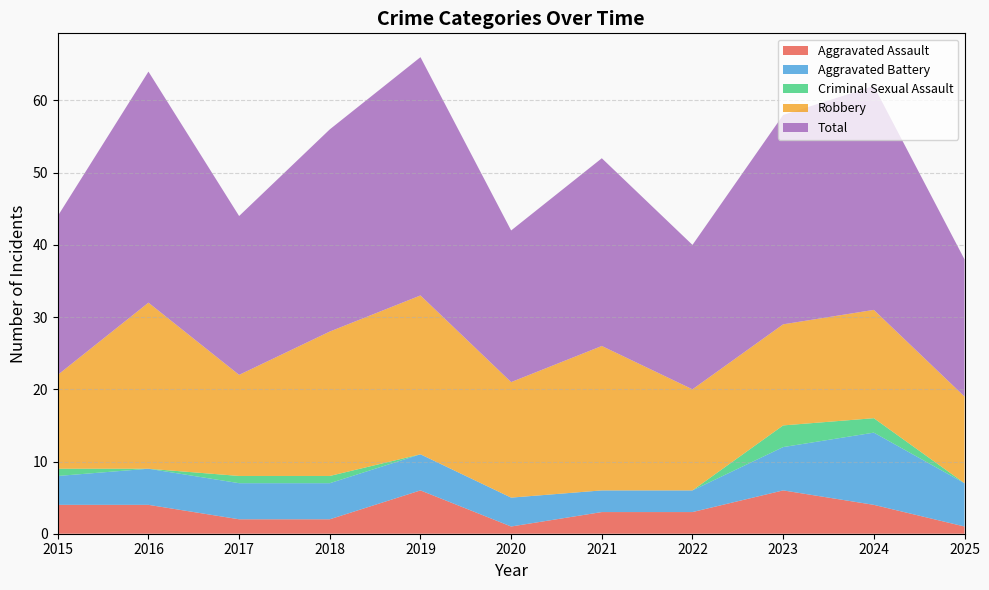

Reading right to left, what are all the values shown in this chart?

Aggravated Assault: 1	4	6	3	3	1	6	2	2	4	4
Aggravated Battery: 6	10	6	3	3	4	5	5	5	5	4
Criminal Sexual Assault: 0	2	3	0	0	0	0	1	1	0	1
Robbery: 12	15	14	14	20	16	22	20	14	23	13
Total: 19	31	29	20	26	21	33	28	22	32	22